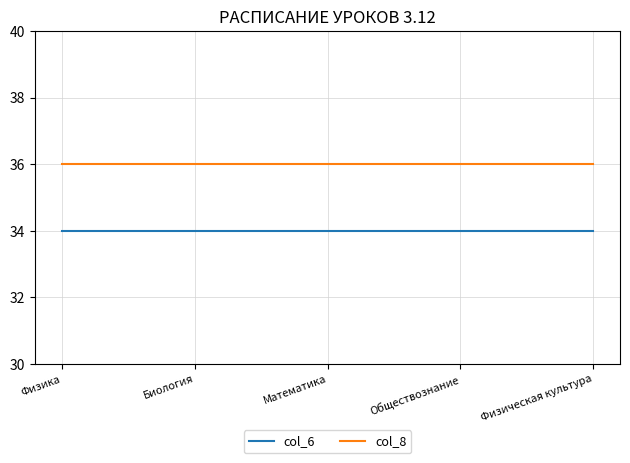

What are all the series names shown in the legend?

col_6, col_8